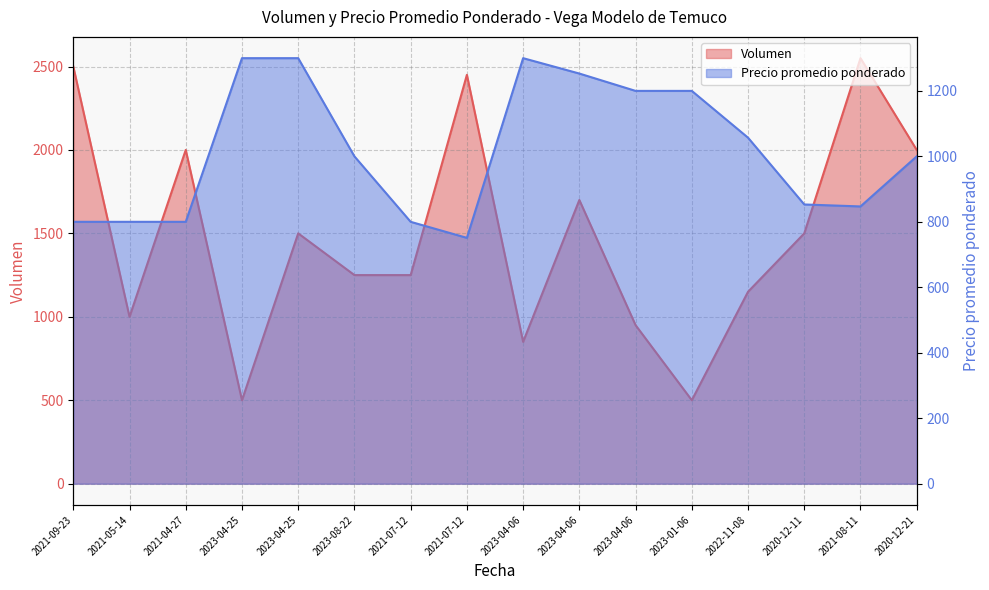

What is the label of the 3rd point from the right?

2020-12-11